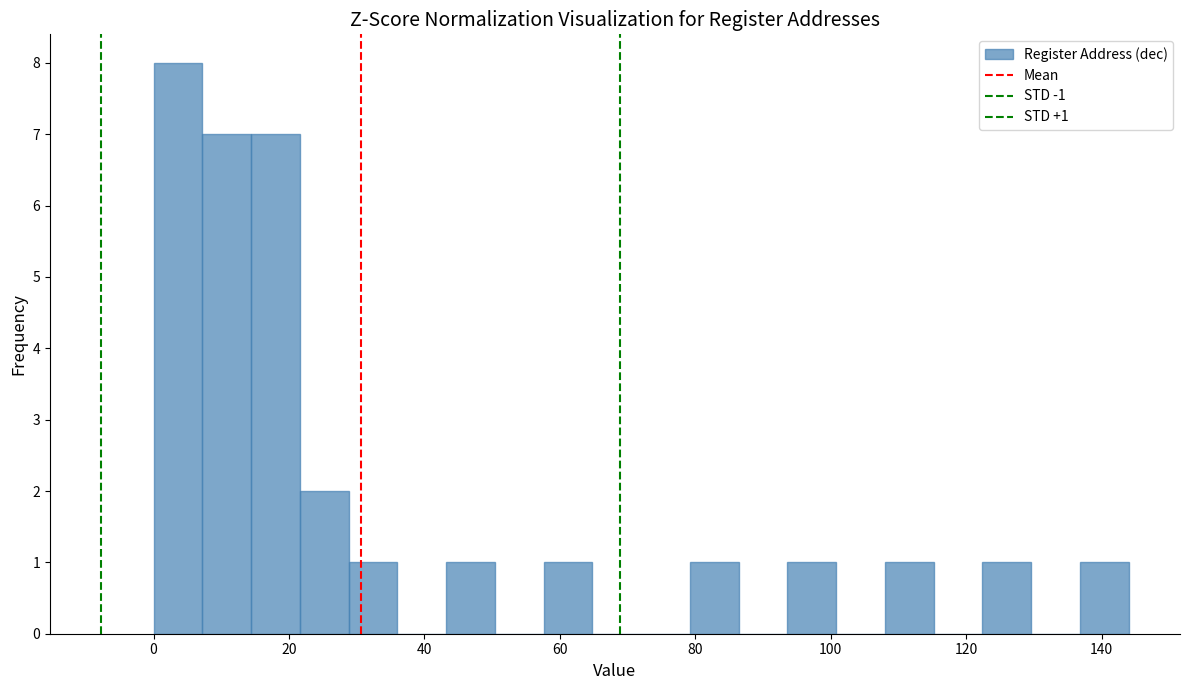

Read against the x-axis, roughly where is the centre of the tallest bar?

4